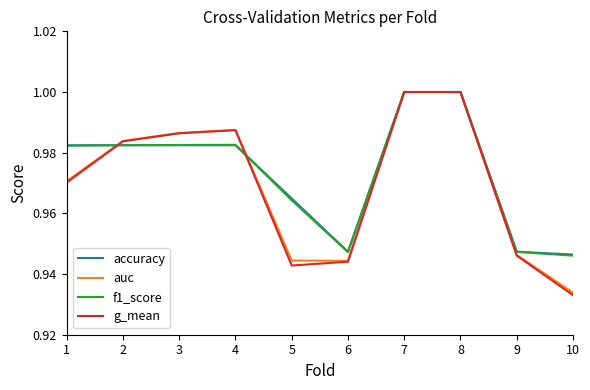

Is the value of accuracy at 10 greater than the value of auc at 3?

No